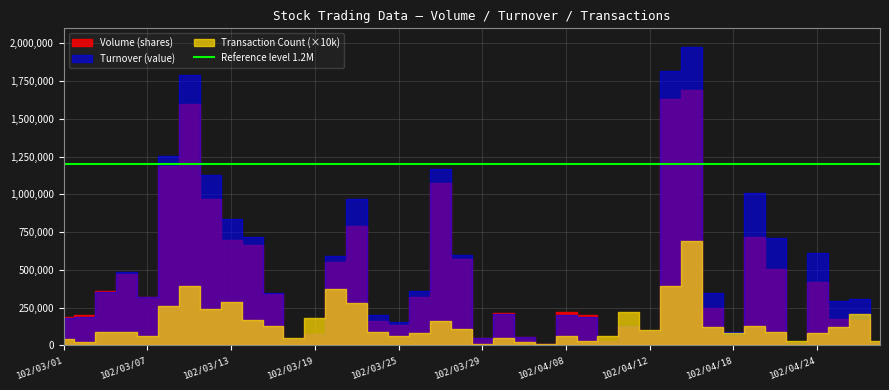

What value does the Turnover (value) series have at 102/03/29?

50000